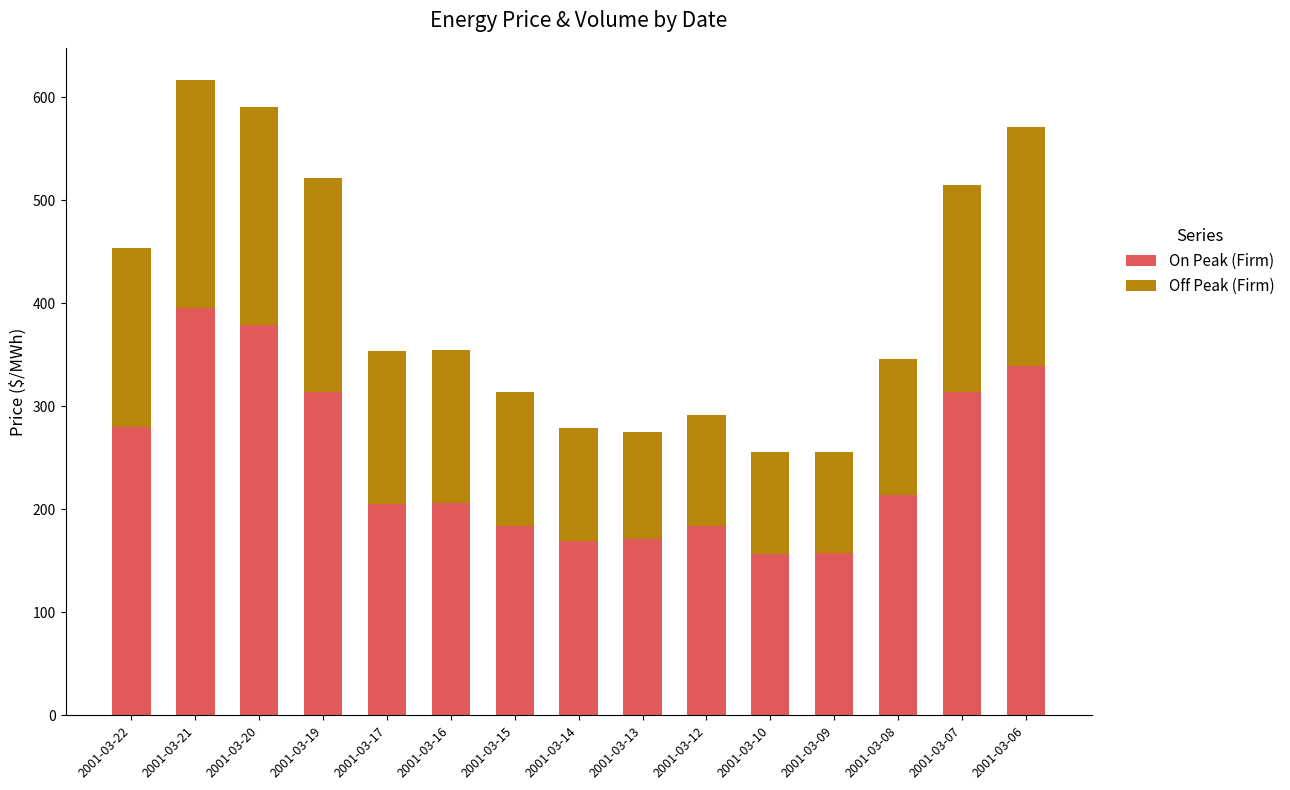

At which label does On Peak (Firm) reach its peak?

2001-03-21